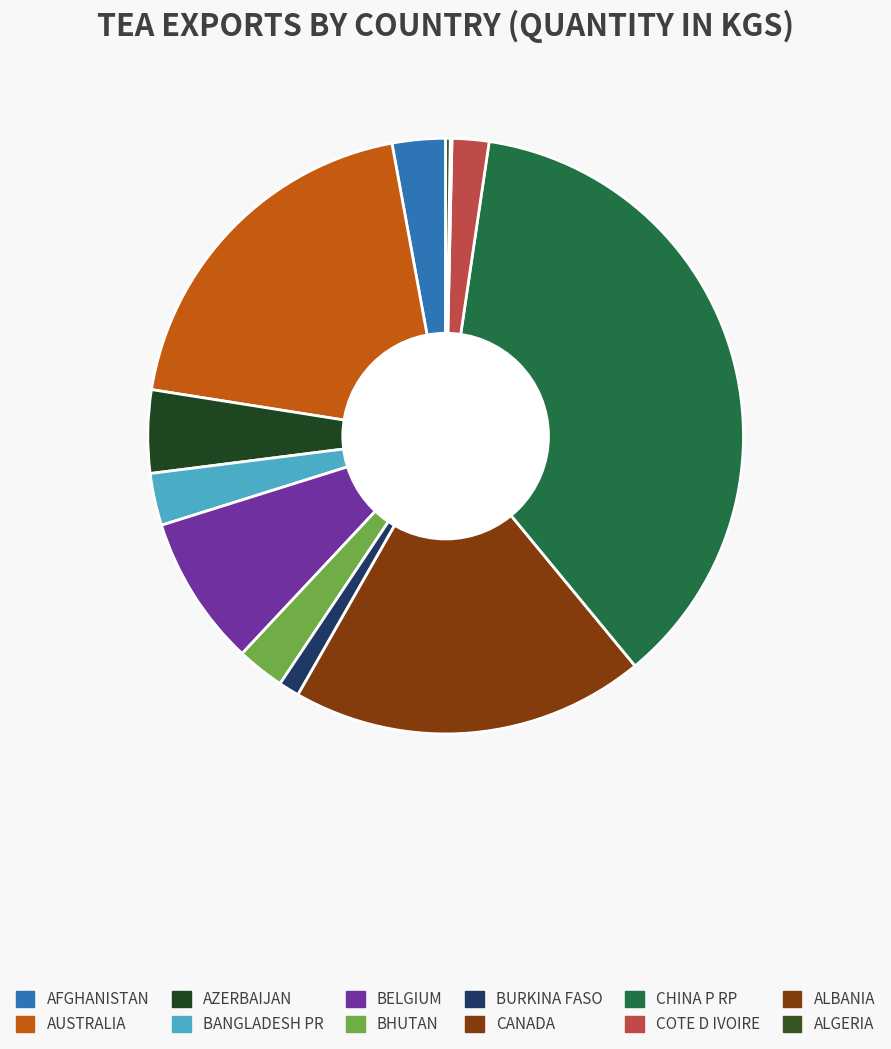

To the nearest percent, what is the combined percentage of AUSTRALIA and BURKINA FASO?

21%